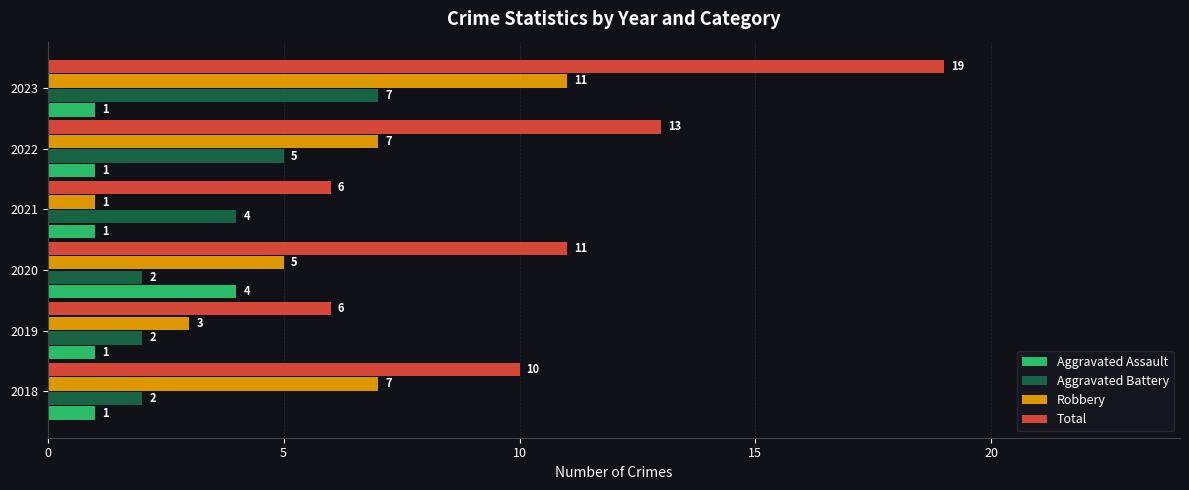

What is the spread (max minus min) of values at 2019?

5